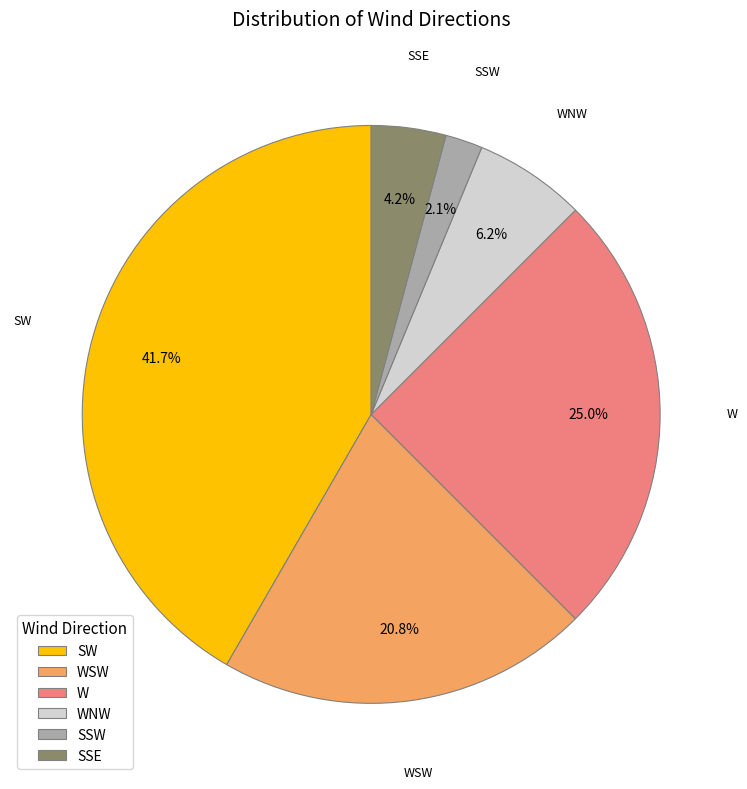

To the nearest percent, what is the difference between the W and WSW slice percentages?

4%